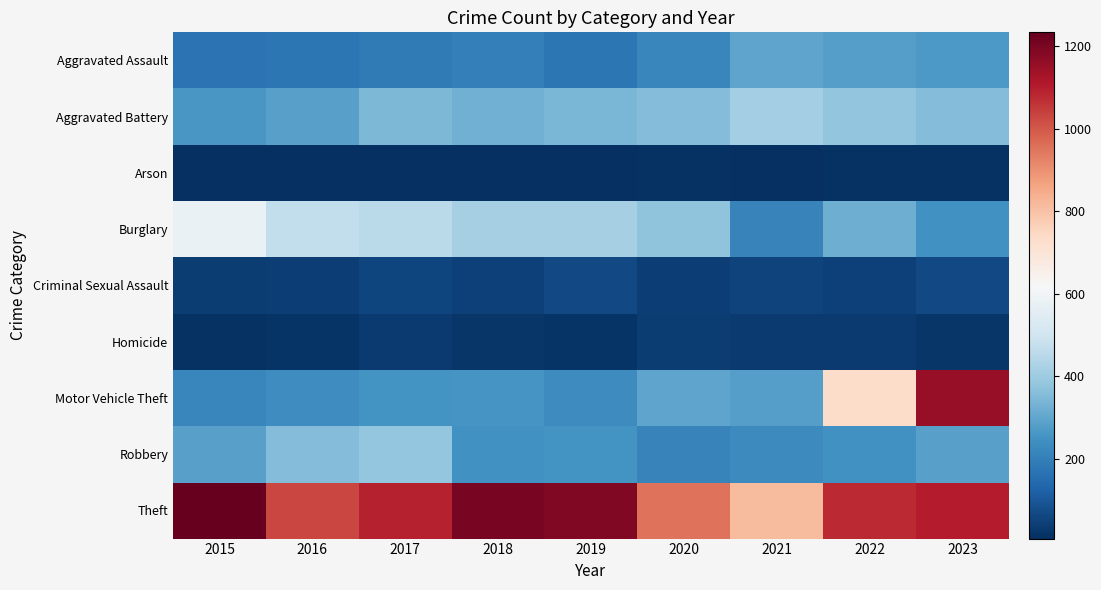

At which category is the sum across all series the highest?

2023